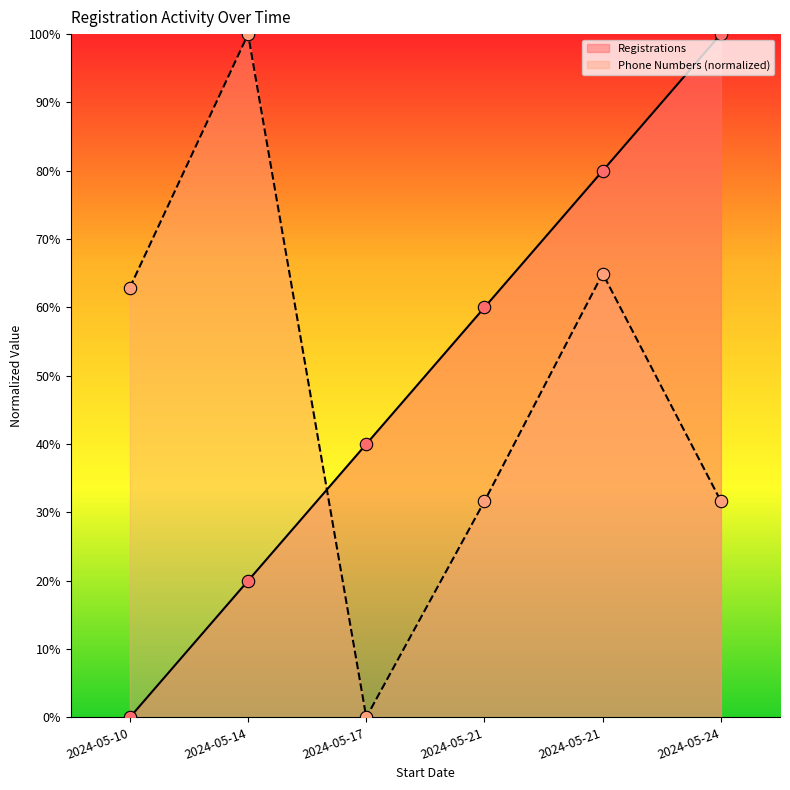

Which series has the largest Y range (max minus min)?

Registrations